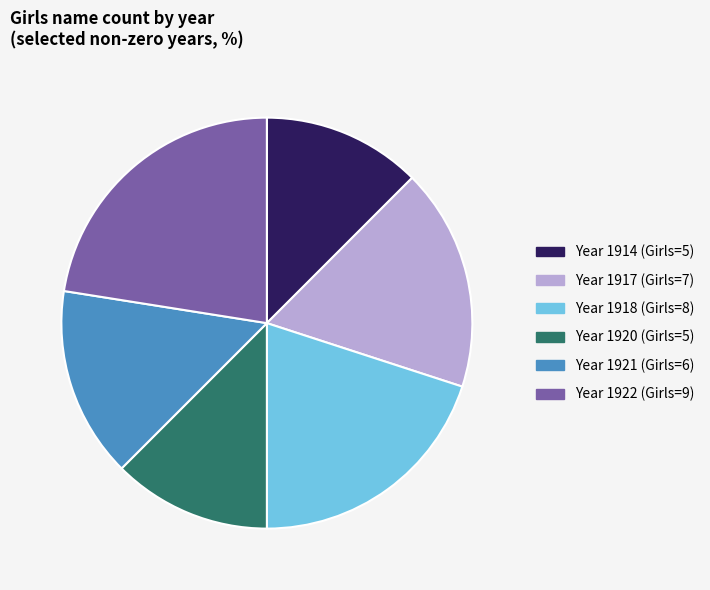

Is there any slice that represents more than half of the pie?

No